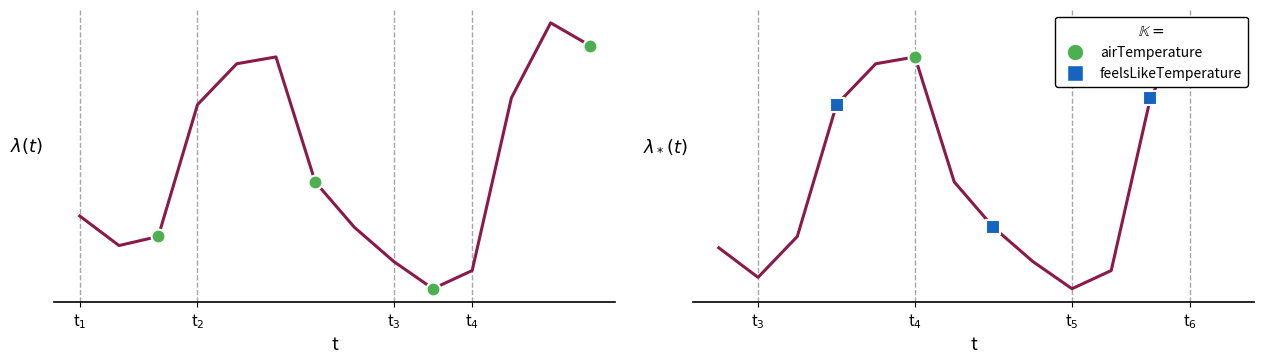

Is the value of airTemperature at t$_4$ greater than the value of feelsLikeTemperature at 10?

Yes